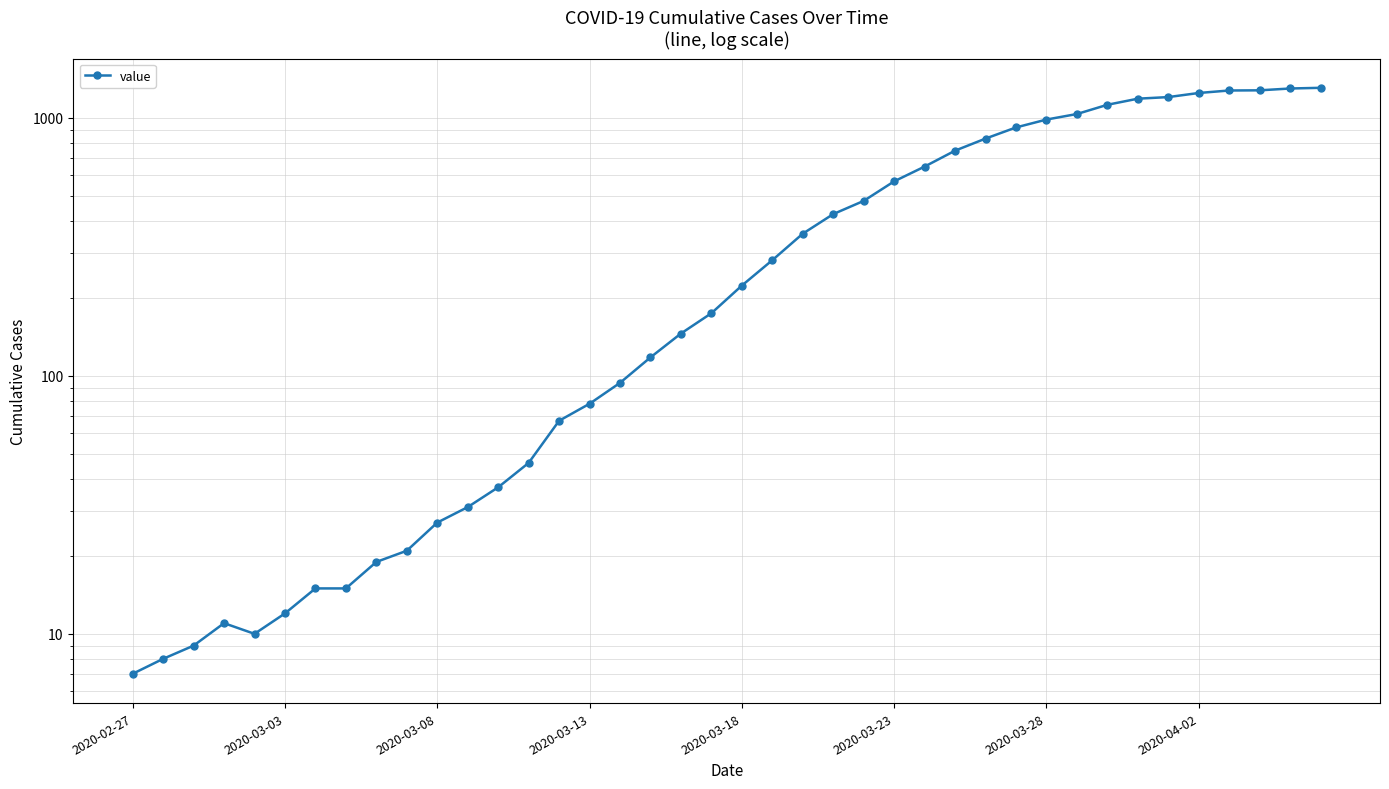

Is it true that the value at 33 is 1188?

True